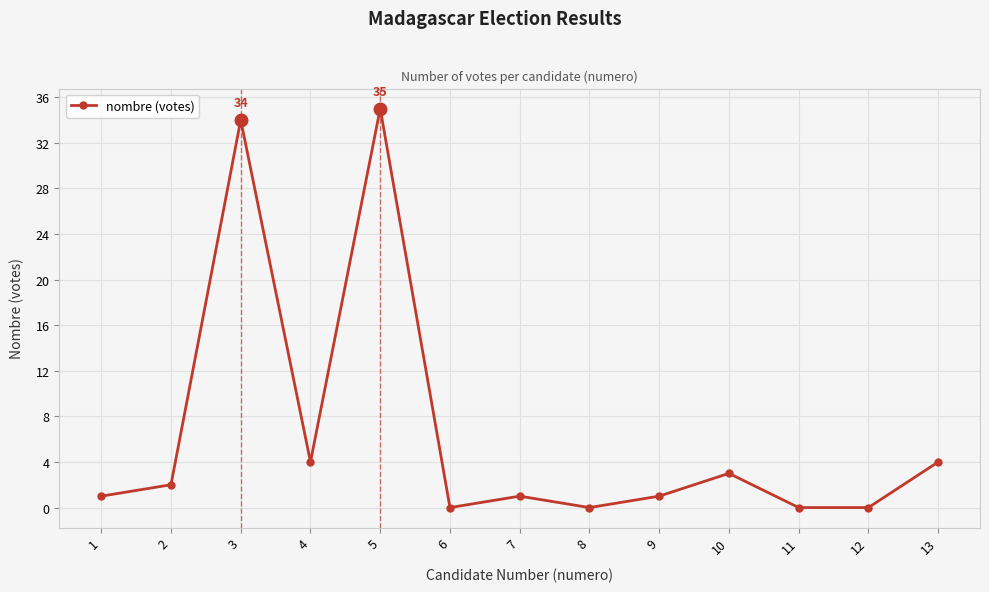

True or false: the data shows 2 at 4.

False